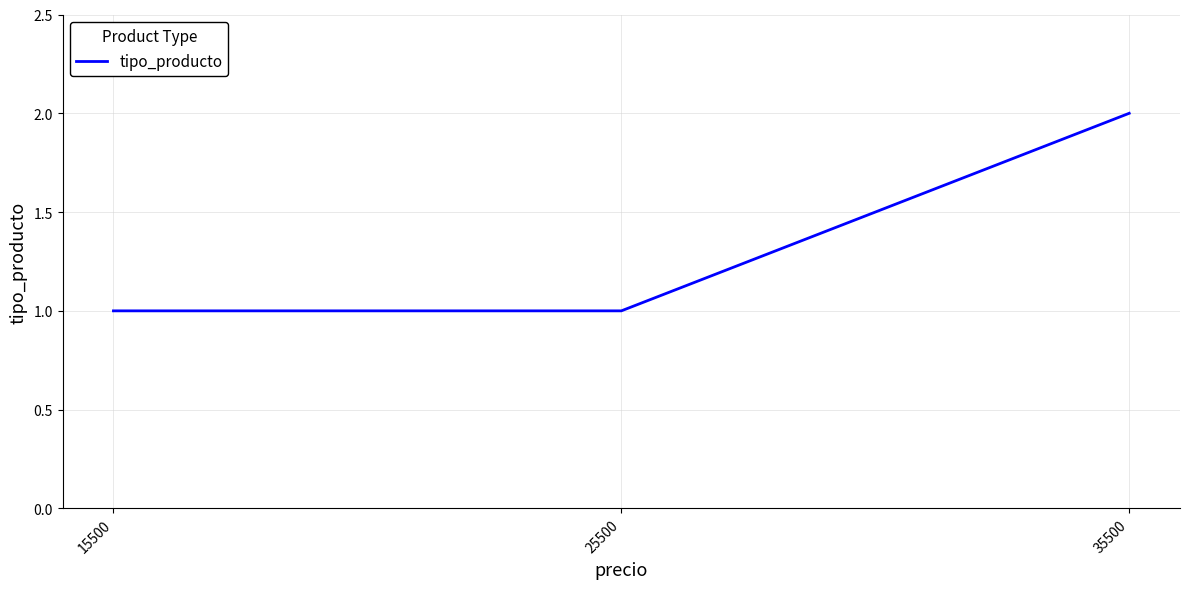

Reading left to right, extract all data points from this chart.

15500=1	25500=1	35500=2